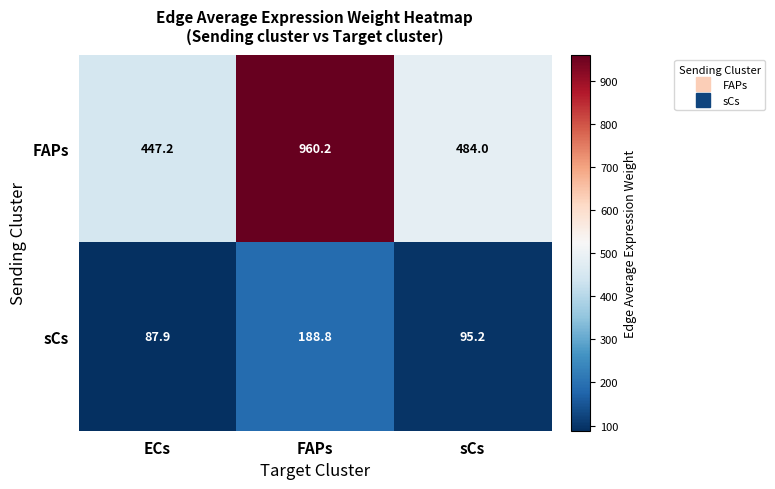

Count the number of categories in the chart.

3